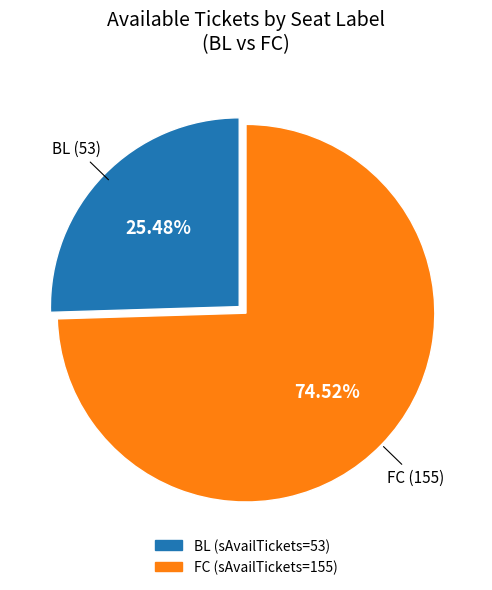

To the nearest percent, what is the average slice percentage?

50%